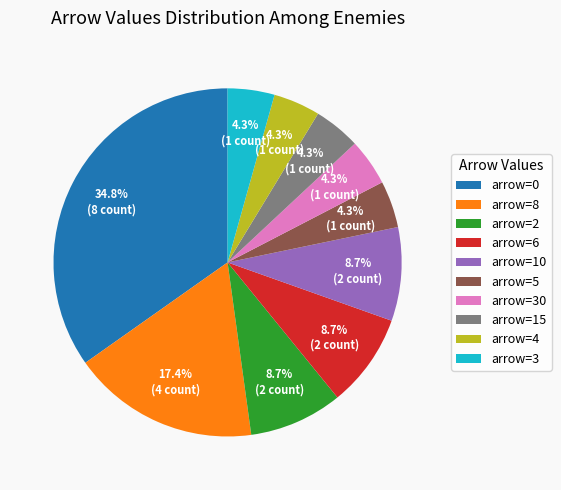

The arrow=10 slice represents 25% of the pie. True or false?

False